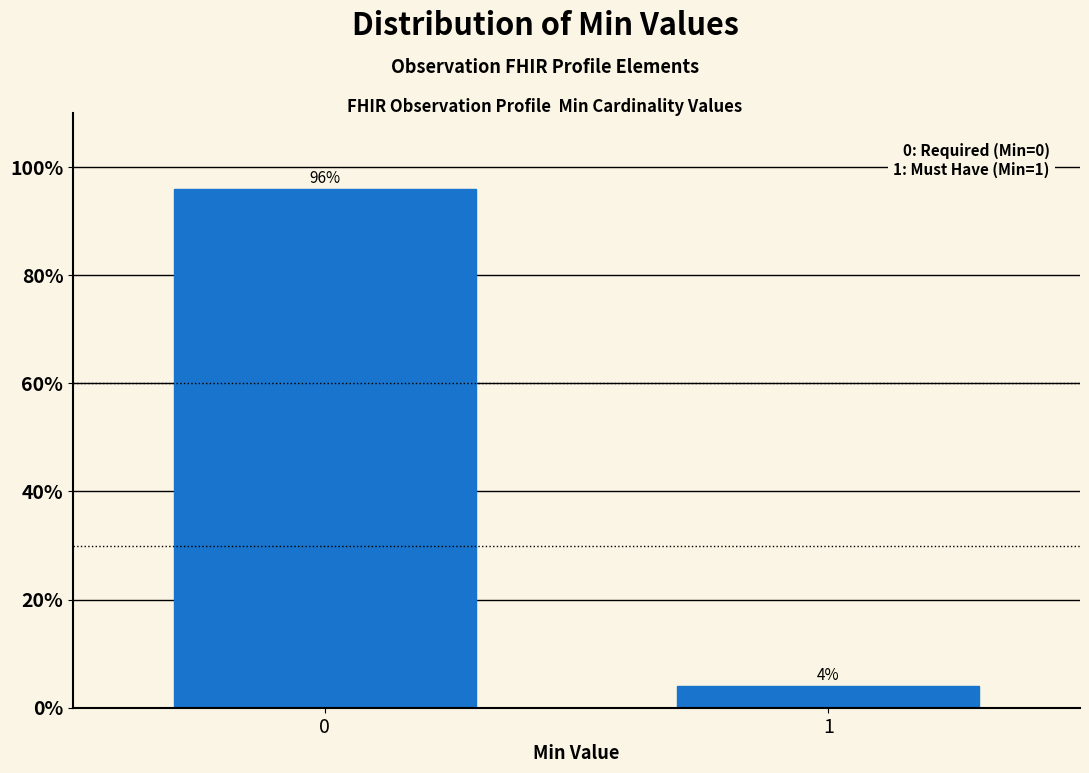

Reading left to right, what are all the values shown in this chart?

0=96	1=4